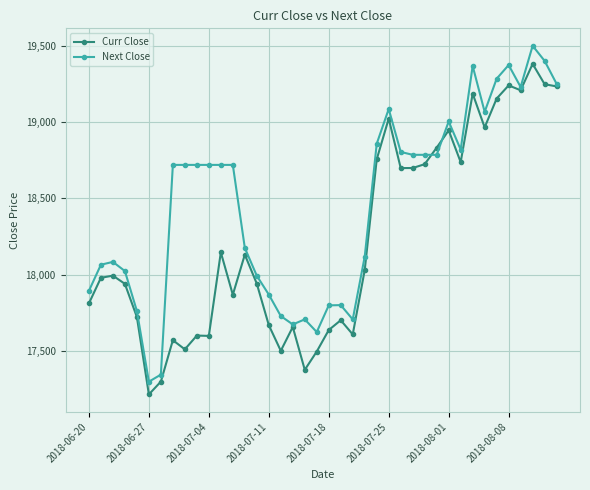

Rank the series by their maximum value, from lowest to highest.

Curr Close, Next Close